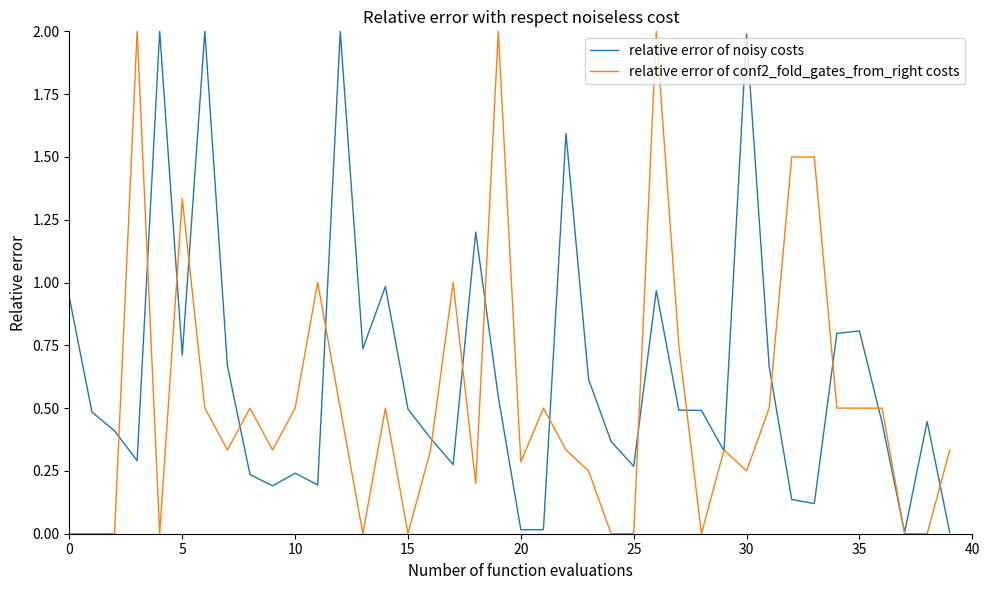

True or false: relative error of conf2_fold_gates_from_right costs has more than 2 points higher than both neighbors.

True